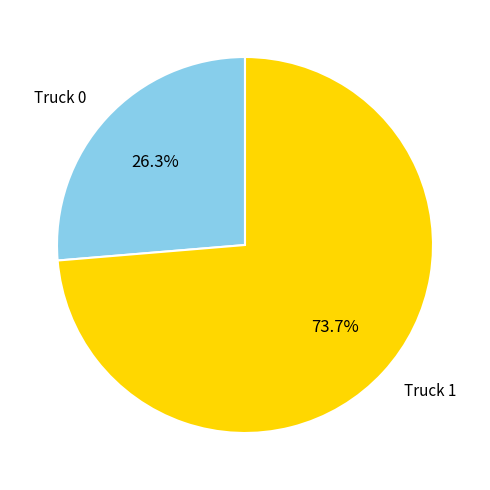

How much of the chart is everything except Truck 1?

26.3%